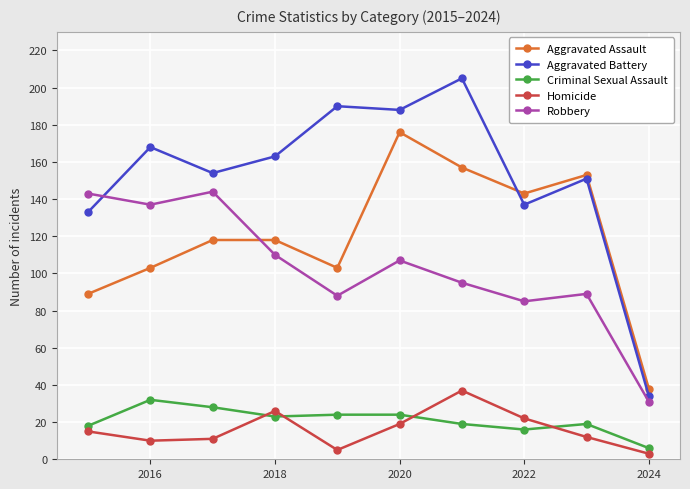

At how many categories does at least one series exceed 72?

9